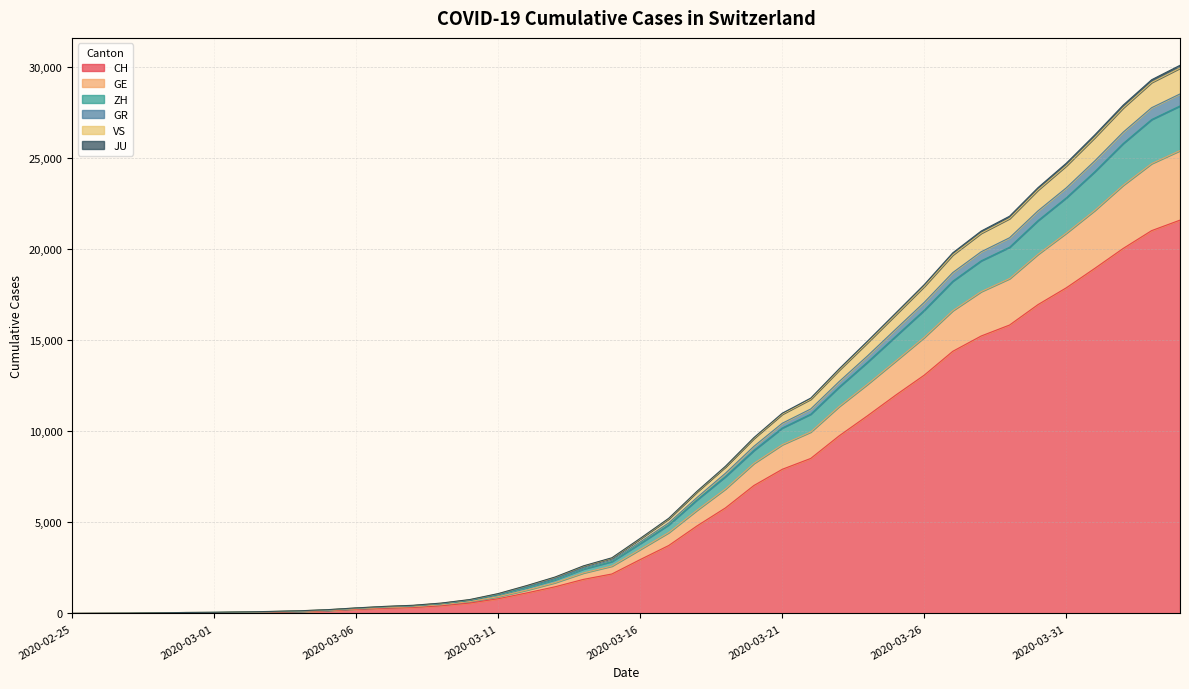

What is the maximum value for CH?

21583